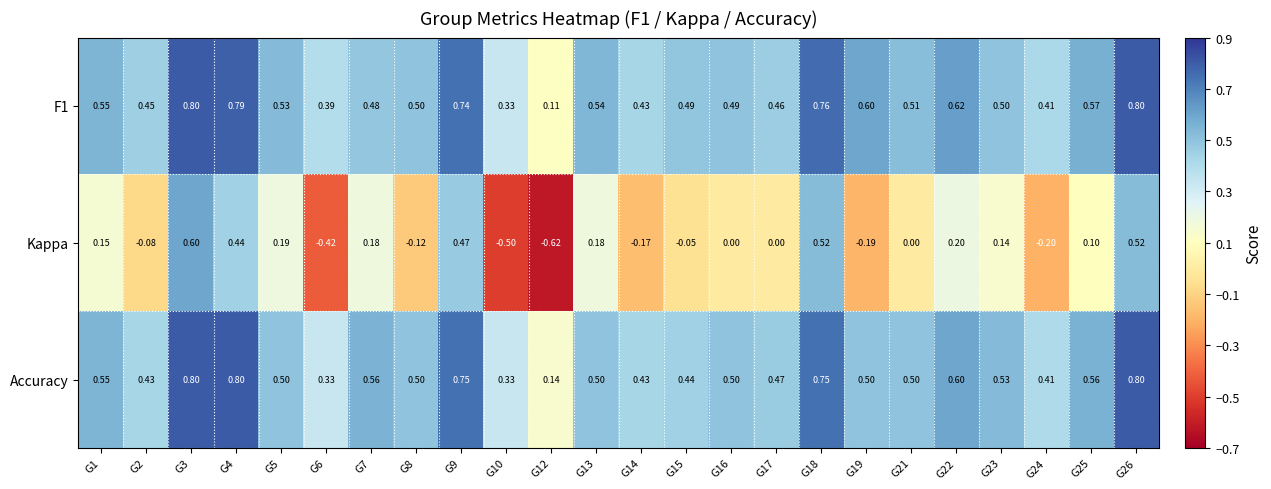

Is the value of Accuracy at G16 greater than the value of Kappa at G15?

Yes